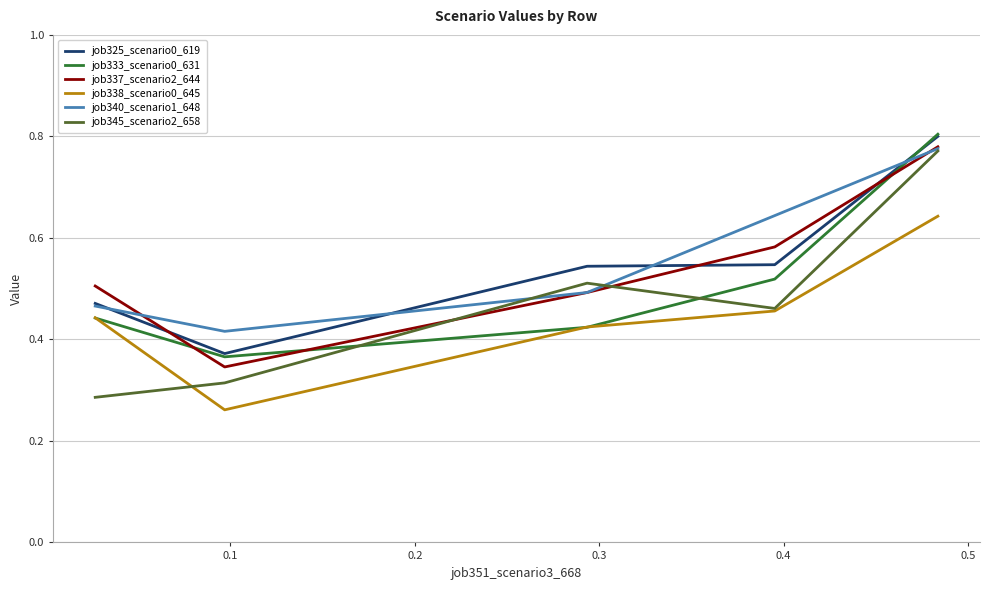

In job325_scenario0_619, how many points are lower than both neighbors (excluding endpoints)?

1